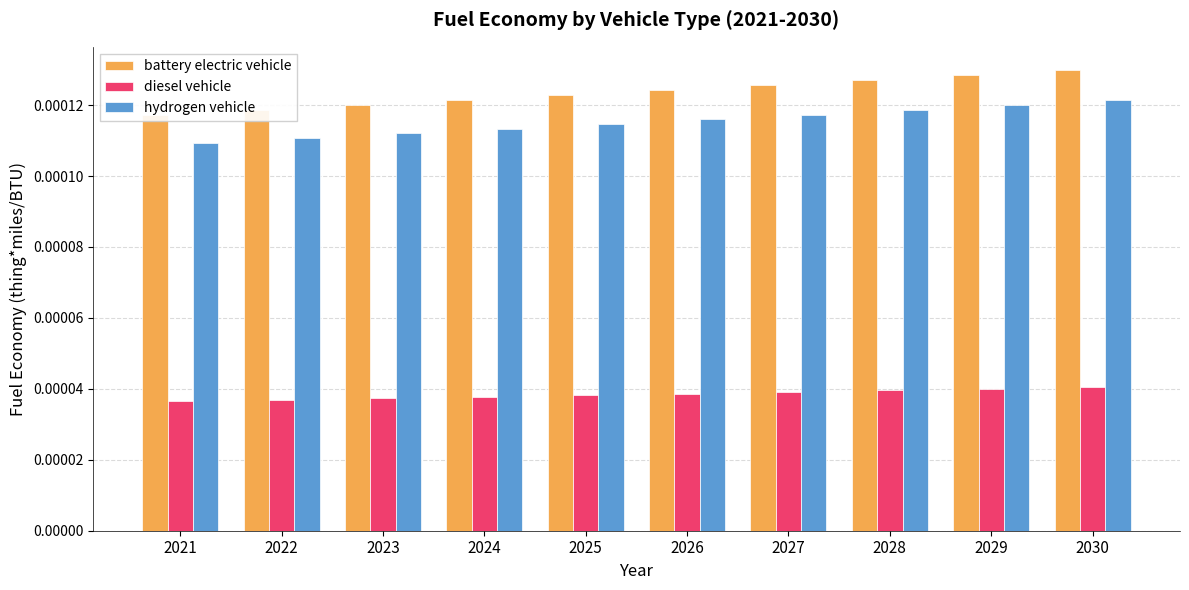

At which label is diesel vehicle closest to 0?

2021